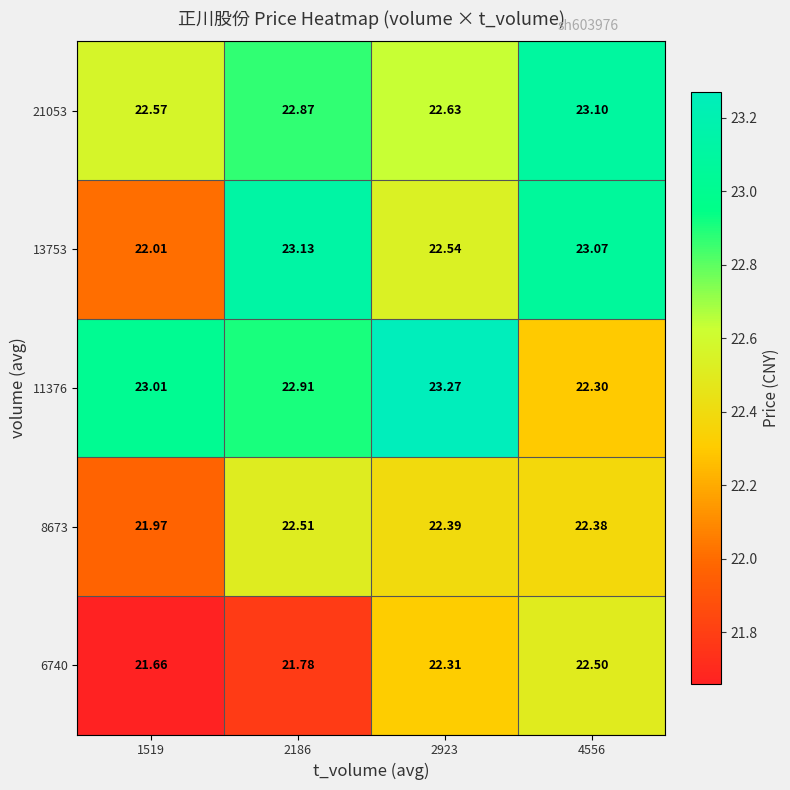

What is the spread (max minus min) of values at 4556?

0.8